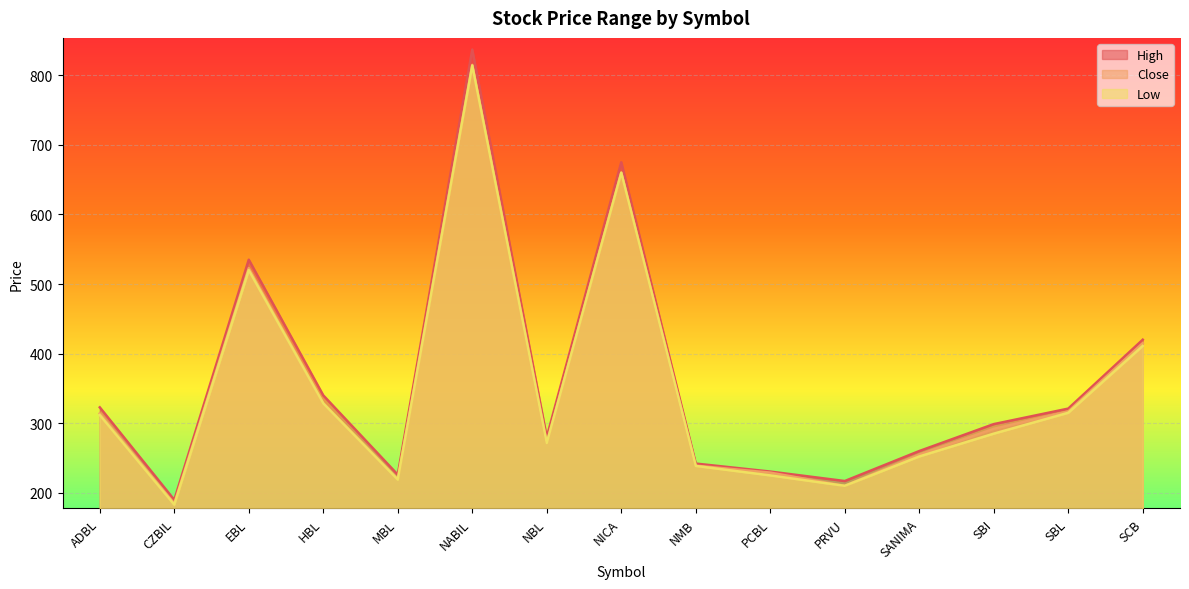

Where is Low nearest to the value 498?

EBL